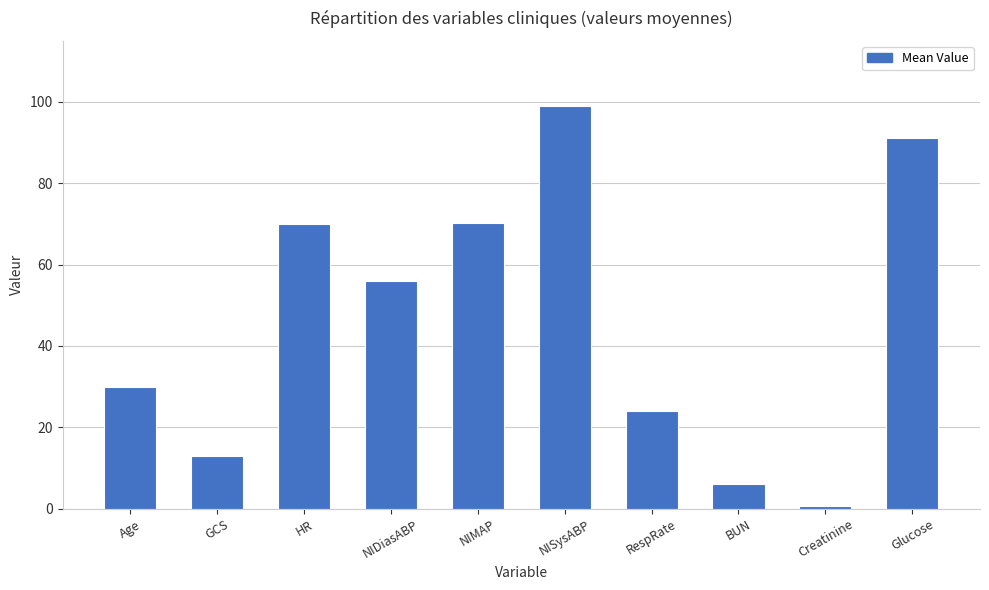

What is the difference between the maximum and minimum values?

98.4